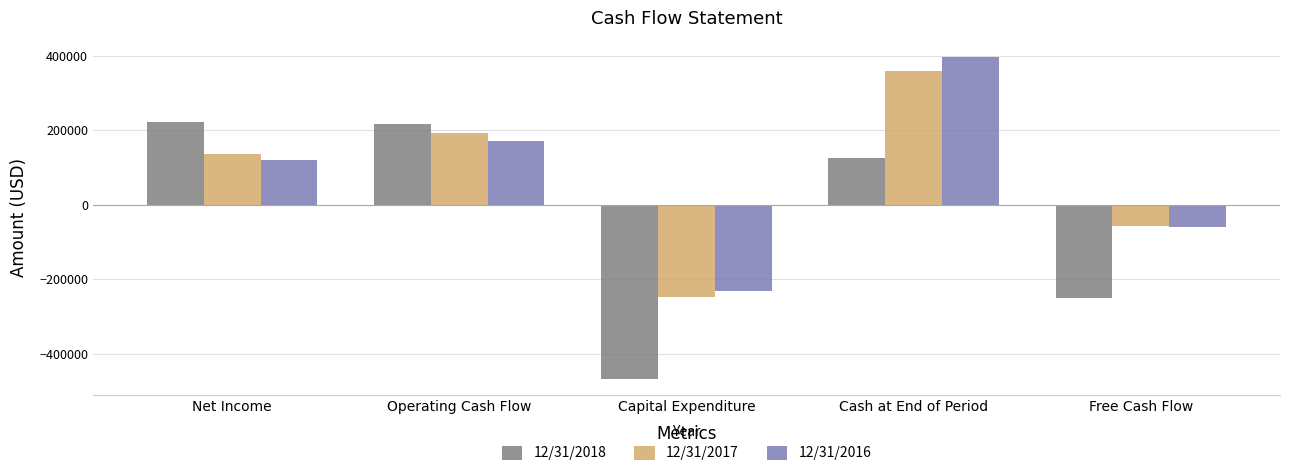

True or false: 12/31/2017 has a value of 191565 at Operating Cash Flow.

True